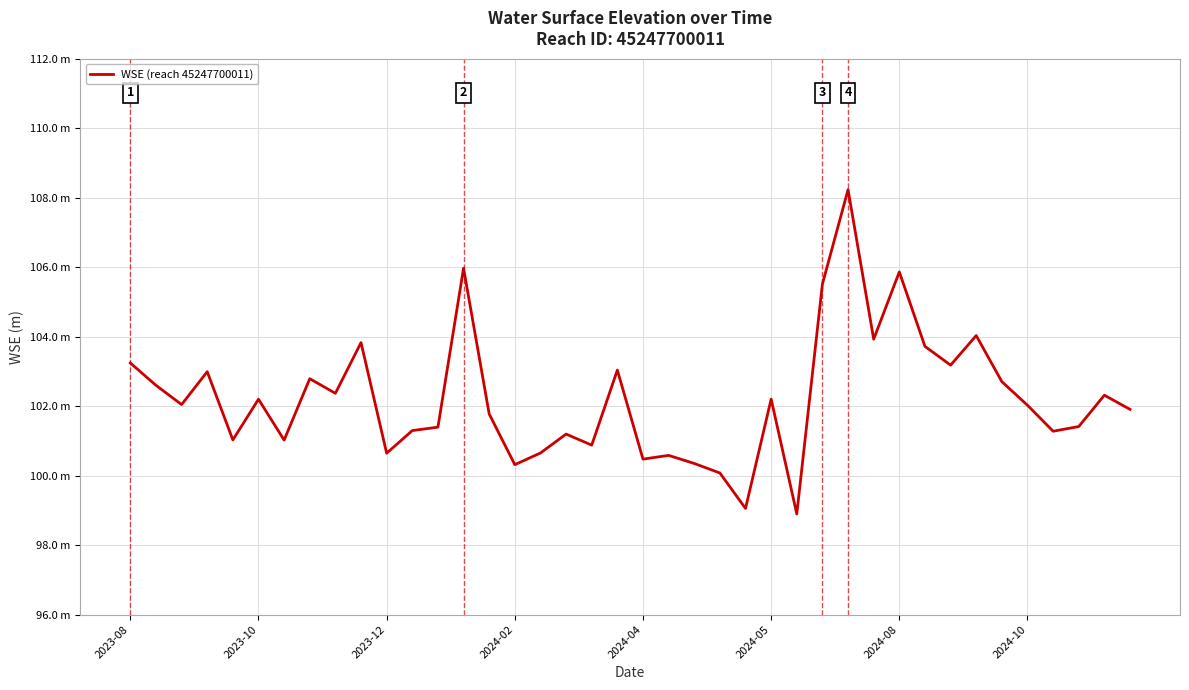

Is this an area chart (filled region under the line)?

No